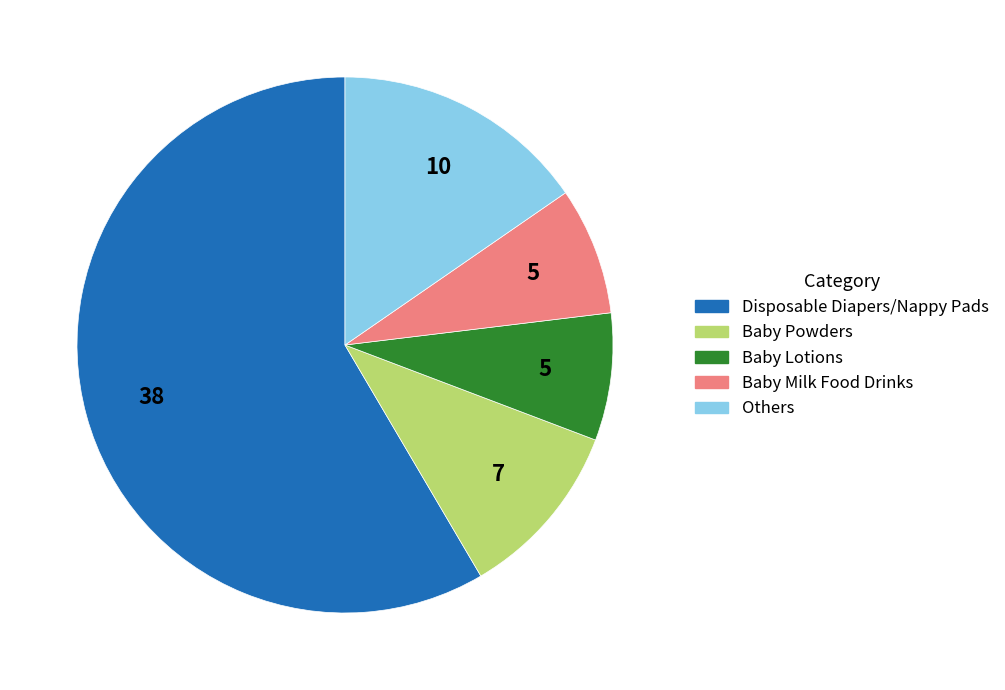

Does any single category account for the majority?

Yes